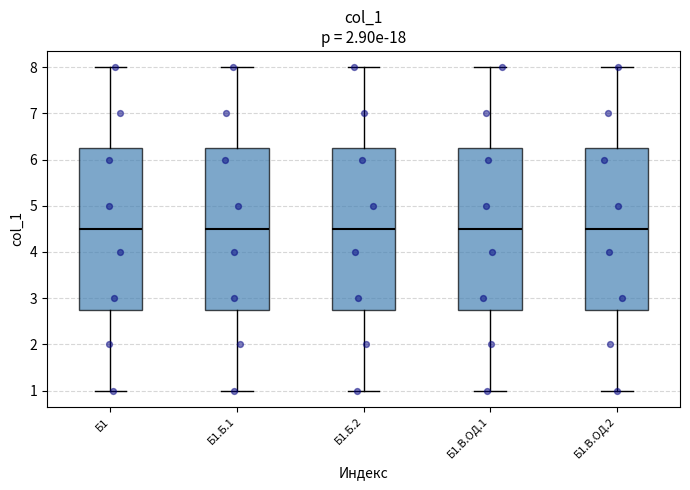

Reading left to right, read every box against the y-axis: the position of its median line, the range the box covers, and the ends of its whiskers. The values are not printed on the chart, so give them approximately, as read against the axis.

Б1: median 4.5, box 2.8 to 6.3, whiskers 1.0 to 8.0
Б1.Б.1: median 4.5, box 2.8 to 6.3, whiskers 1.0 to 8.0
Б1.Б.2: median 4.5, box 2.8 to 6.3, whiskers 1.0 to 8.0
Б1.В.ОД.1: median 4.5, box 2.8 to 6.3, whiskers 1.0 to 8.0
Б1.В.ОД.2: median 4.5, box 2.8 to 6.3, whiskers 1.0 to 8.0